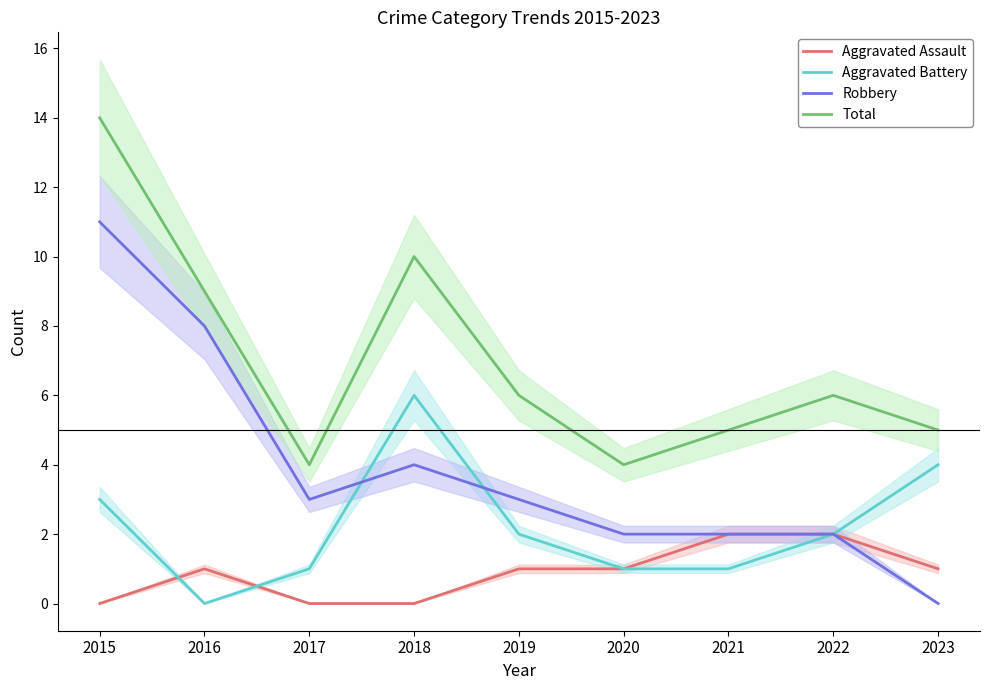

What is the value of the Total point at the 1st from the left?

14